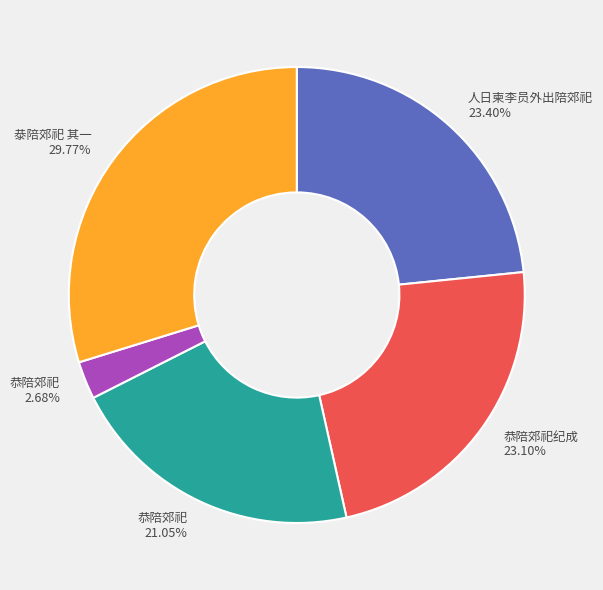

Combined, do 恭陪郊祀纪成 23.10% and 恭陪郊祀 21.05% account for over 50%?

No